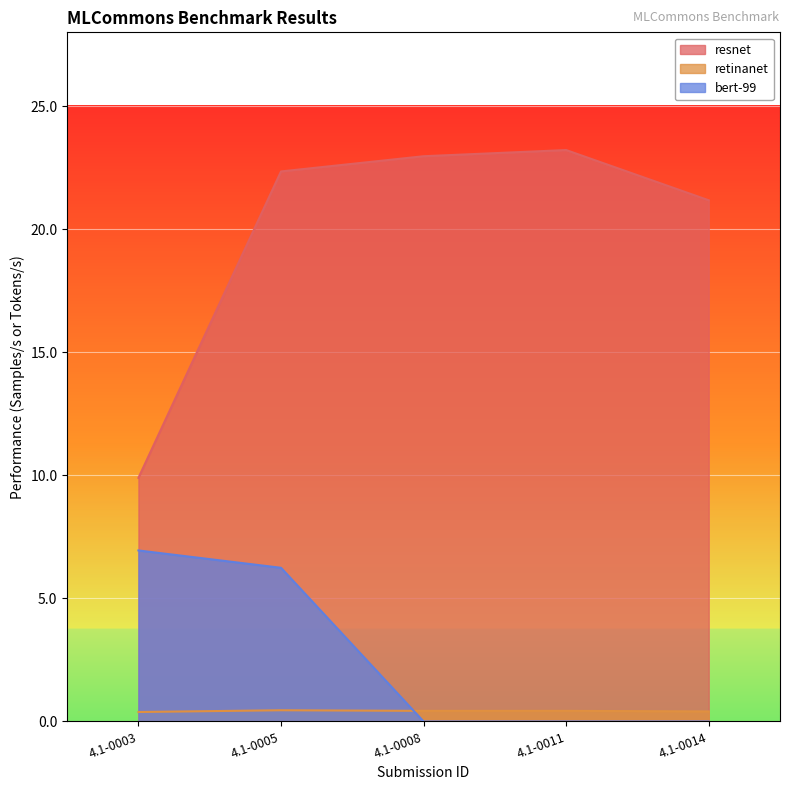

How many retinanet values are between 0 and 1?

5